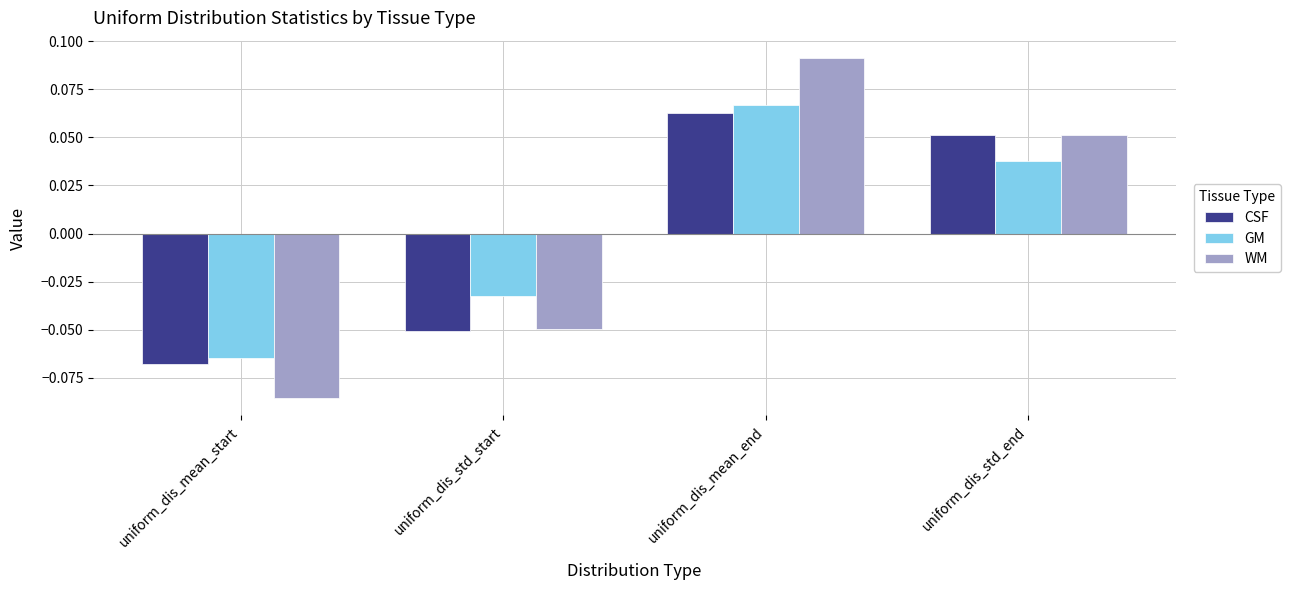

True or false: CSF has a value of 0.0 at uniform_dis_mean_end.

False